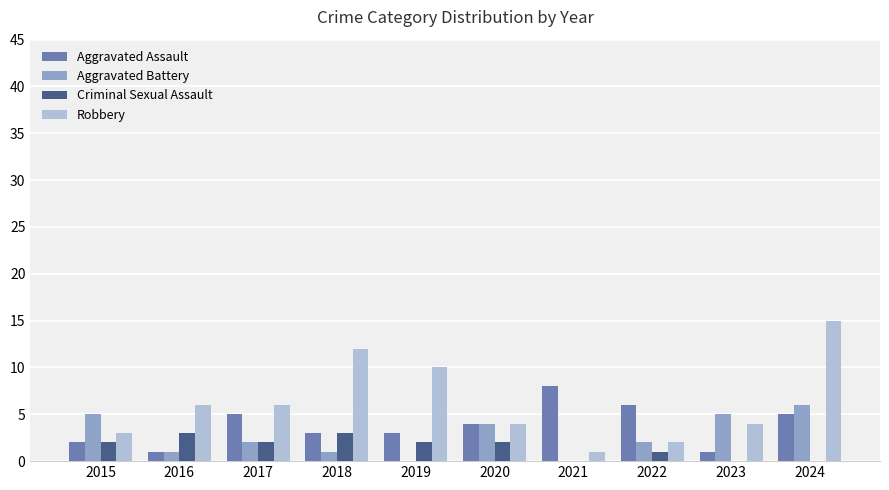

Count the number of data series in this chart.

4